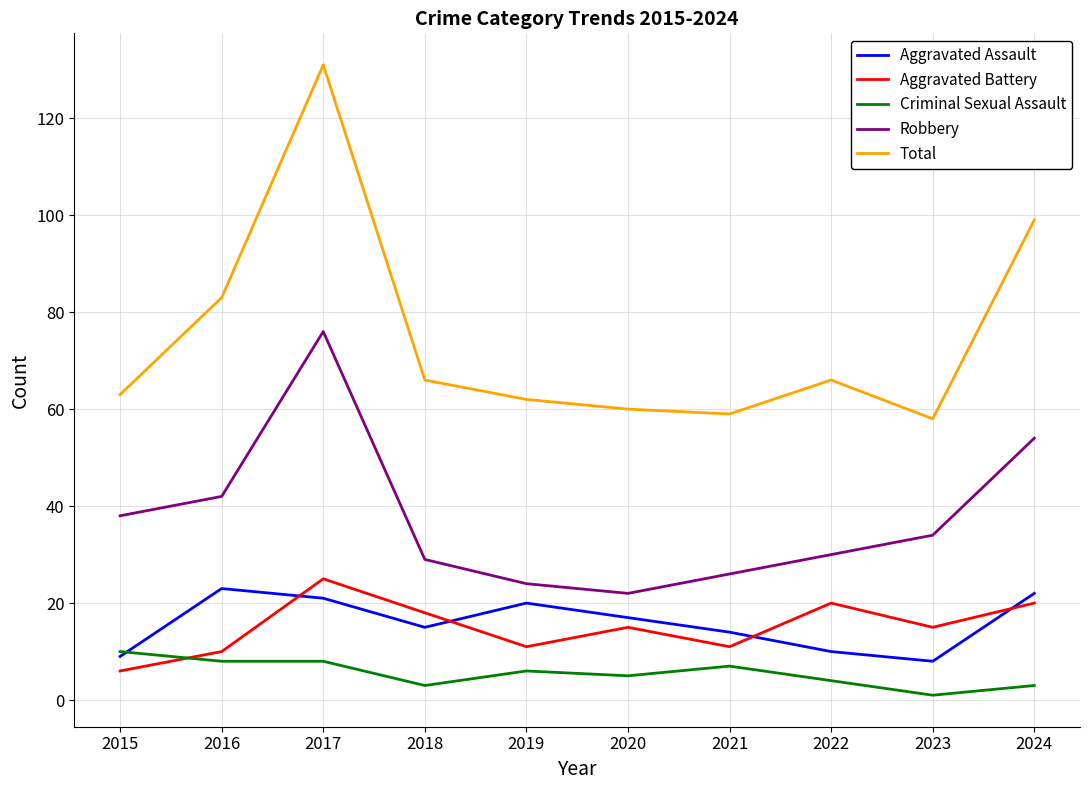

What is the highest value of the Aggravated Assault series?

23